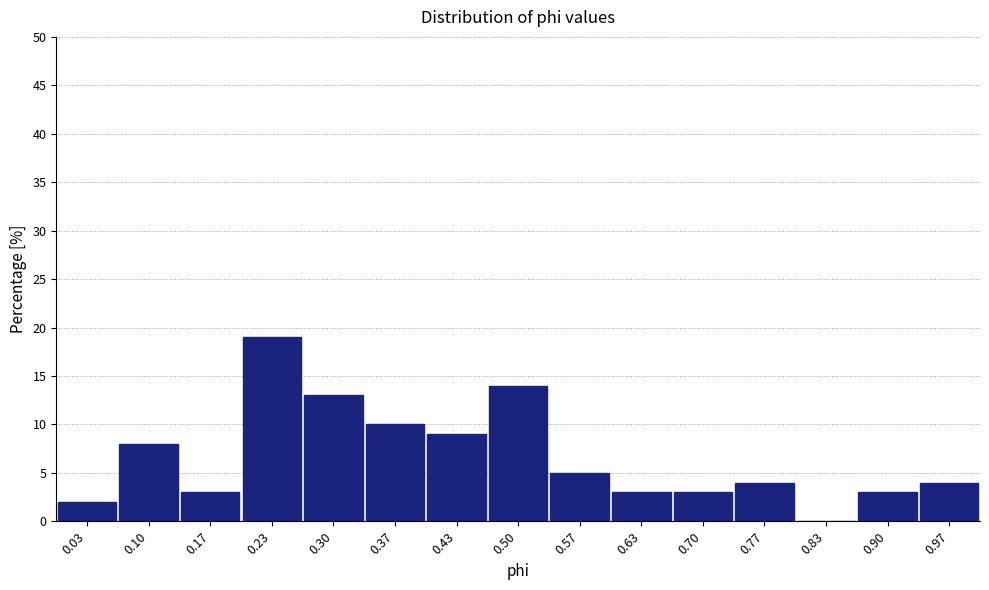

What is the height of the bar covering 0.67 to 0.73 on the x-axis? Neither the bar edges nor the heights are printed on the chart, so give them approximately, as read against the axes.

3